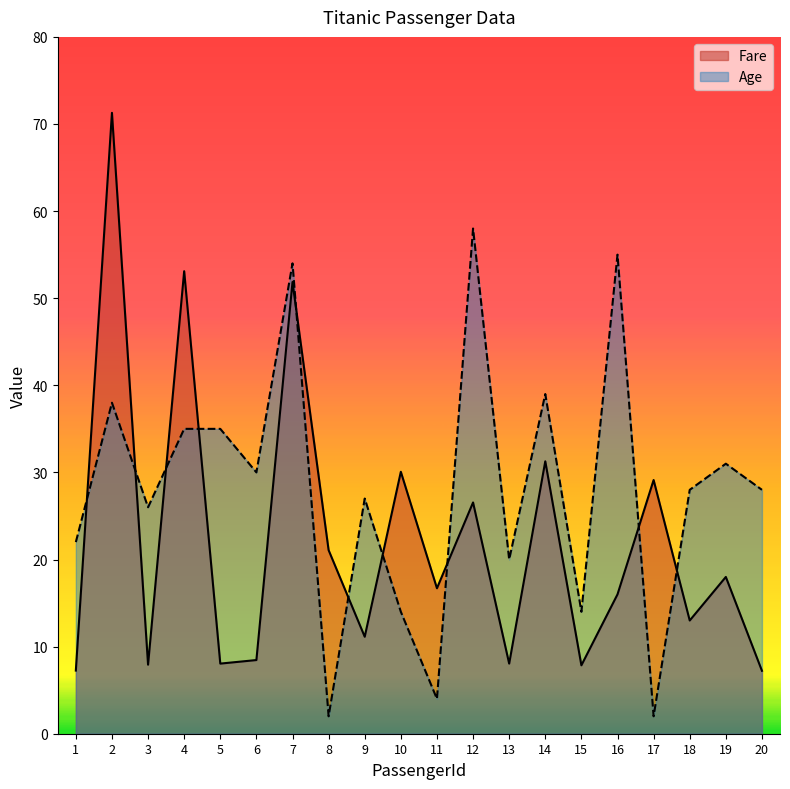

At which label does Fare reach its minimum?

20